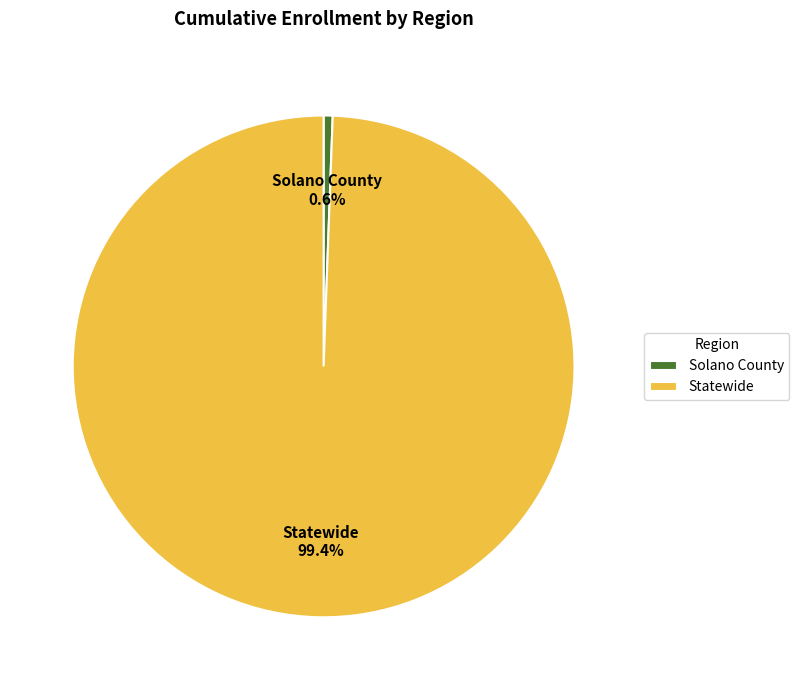

Which slice is the largest?

Statewide